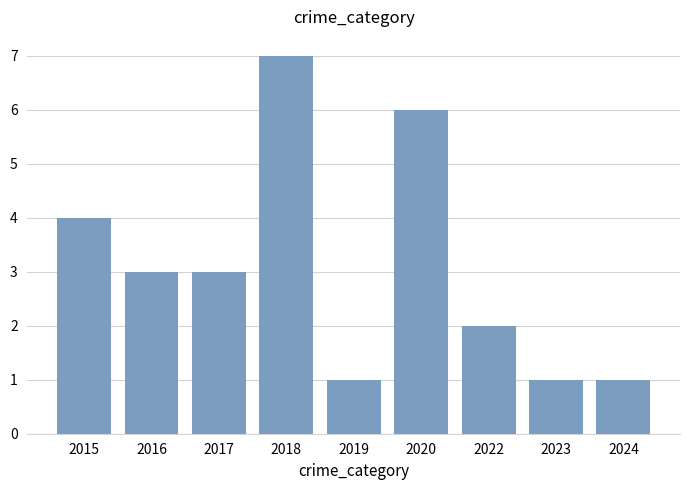

Where does the data first go above 3?

2015